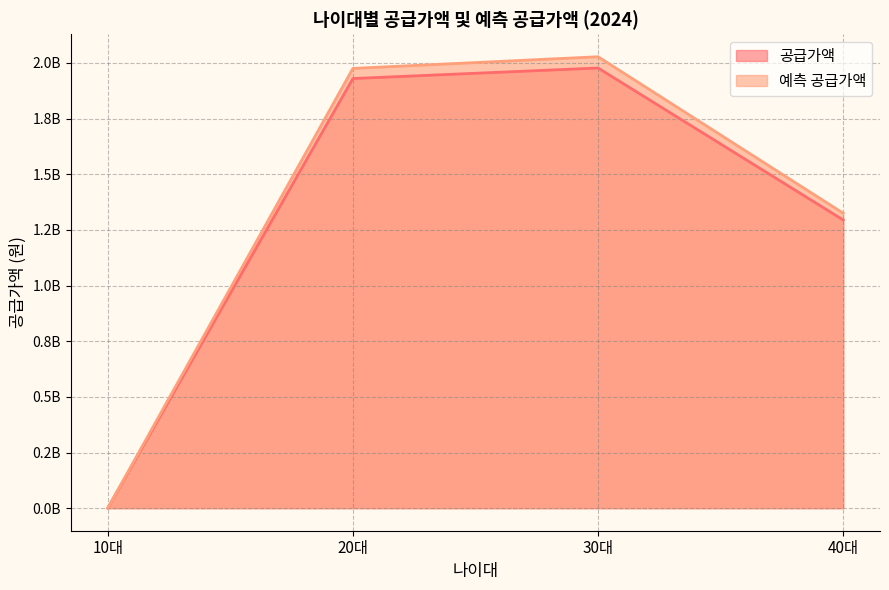

What is the greatest value displayed?

2028106160